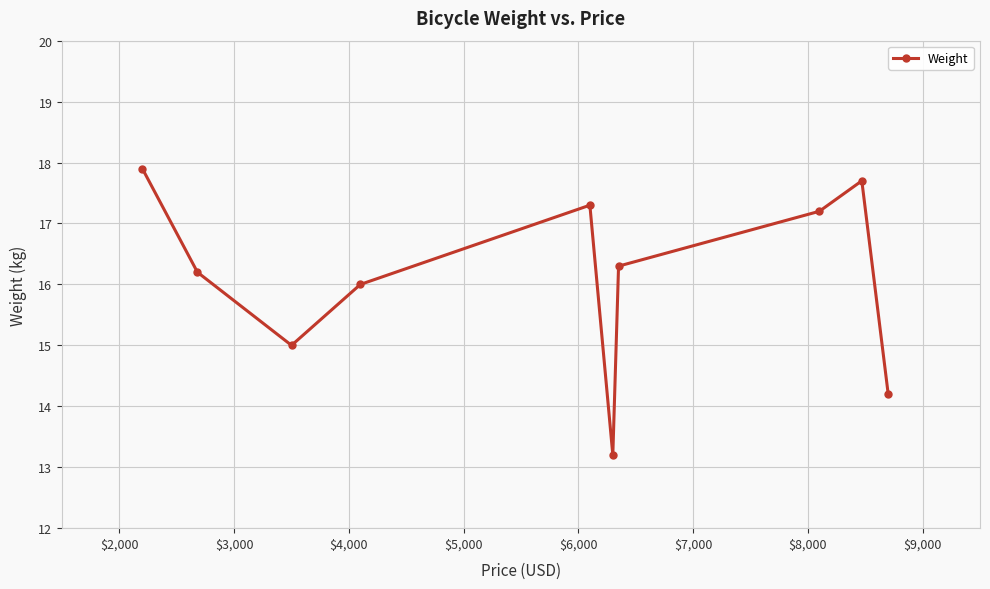

What is the difference between the second highest and second lowest values?

3.5